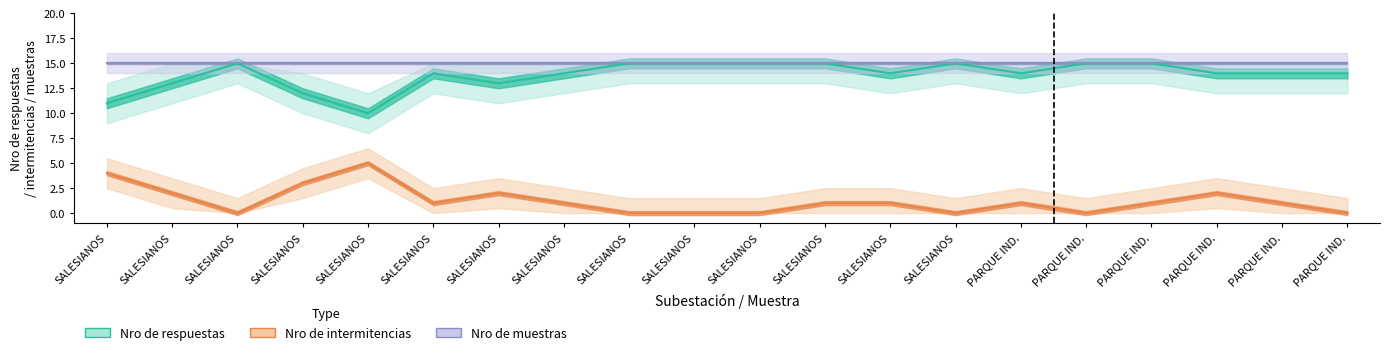

Rank the series at SALESIANOS from highest to lowest value.

Nro de muestras, Nro de respuestas, Nro de intermitencias